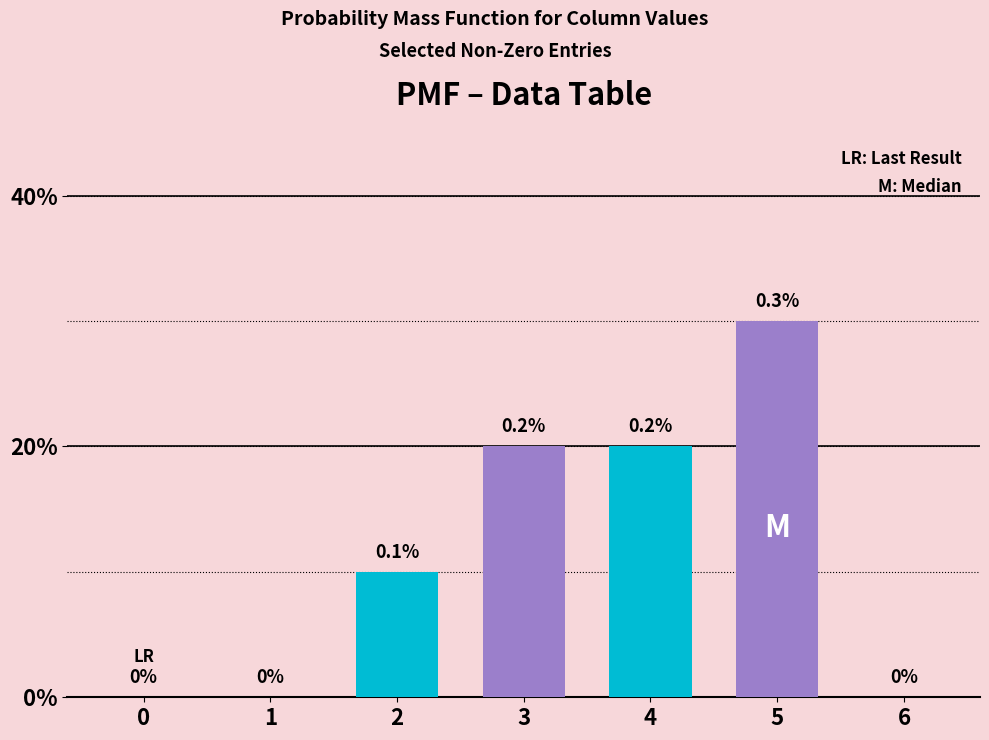

The chart shows a value of 0.0 at 0. True or false?

True